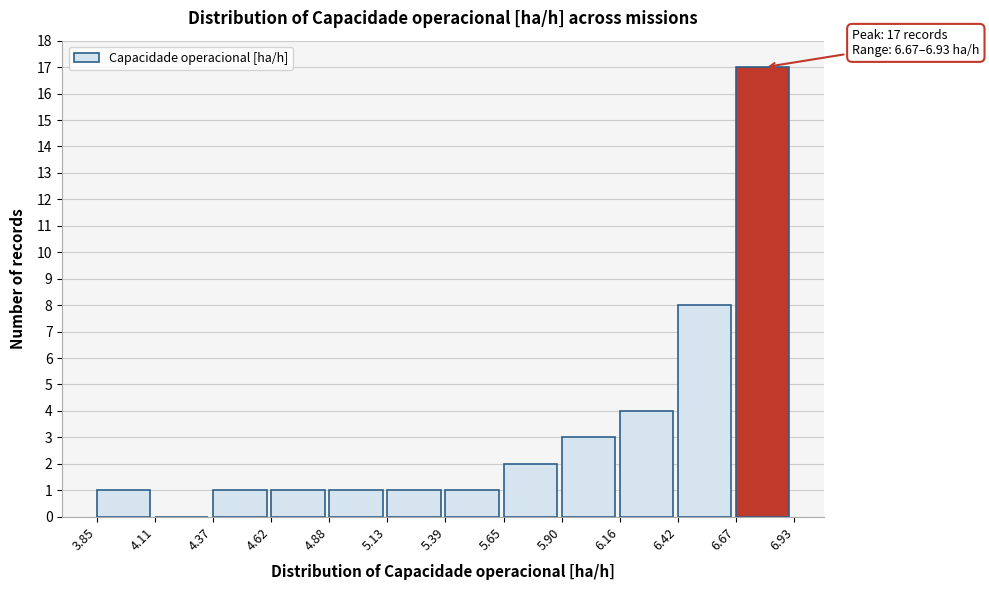

Which range on the x-axis has the tallest bar?

6.67 to 6.93